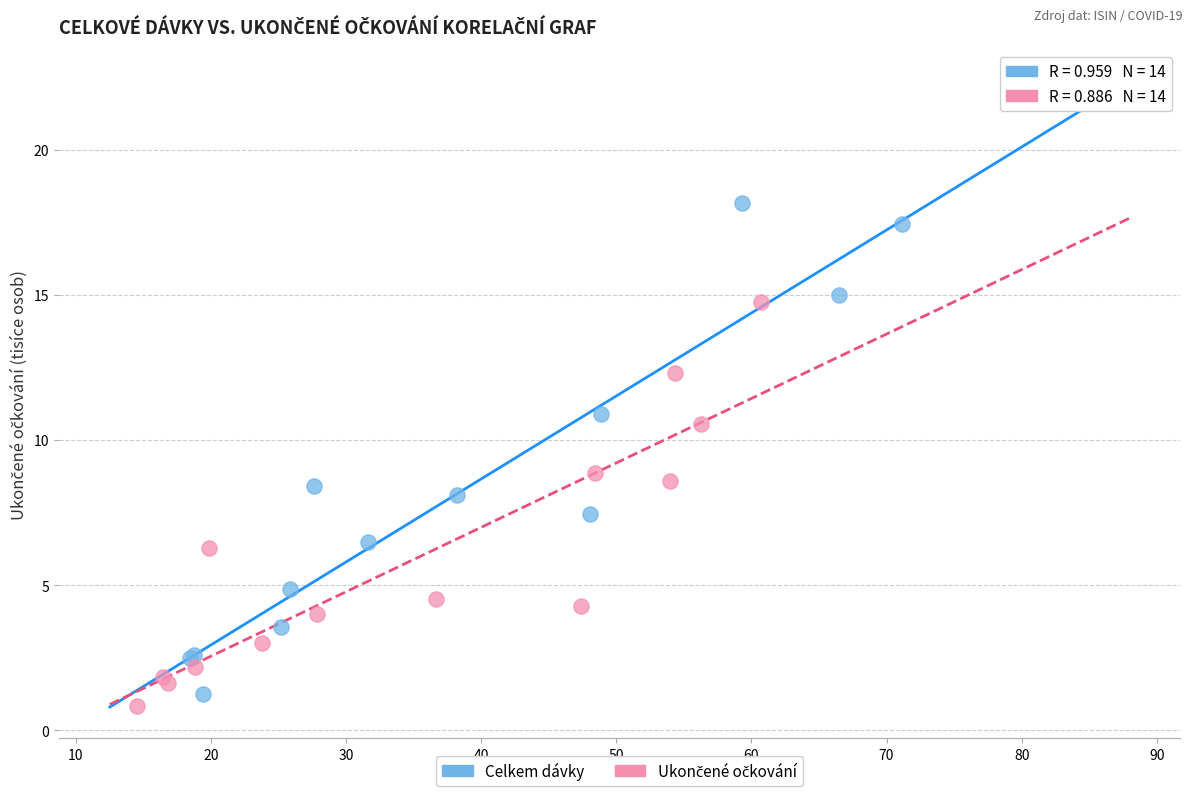

Which series reaches the maximum Y coordinate?

Celkem dávky